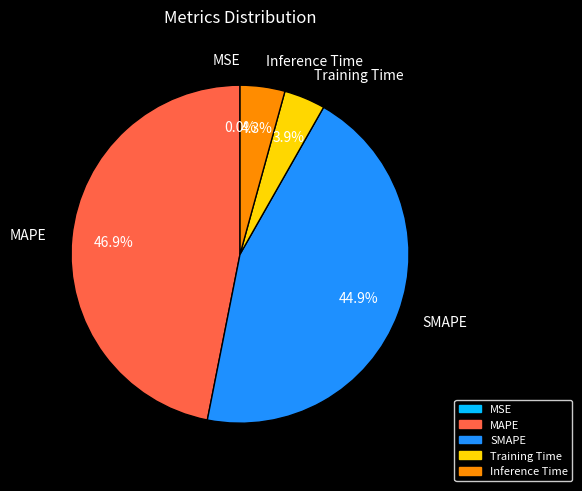

Which slice is the largest?

MAPE